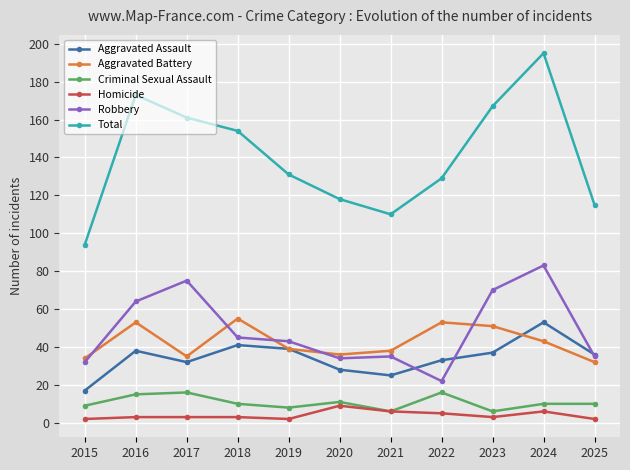

What is the difference between the highest and lowest values at 2024?

189